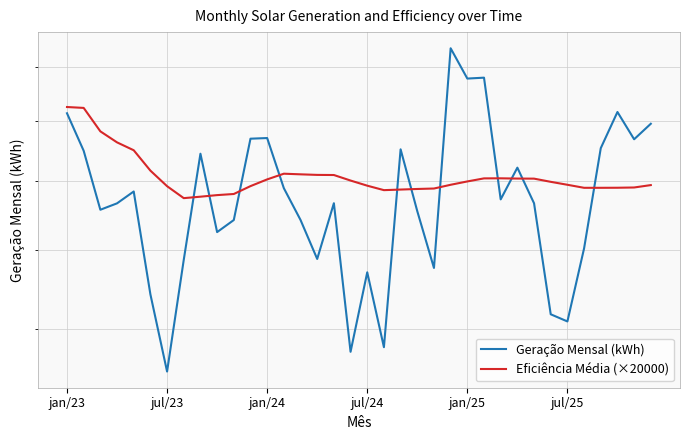

How many values in the Geração Mensal (kWh) series exceed 15333?

18